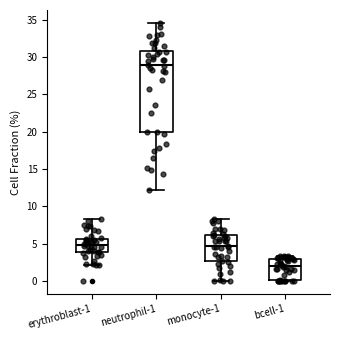

Which box is the tallest, from its lower edge to its upper edge?

neutrophil-1